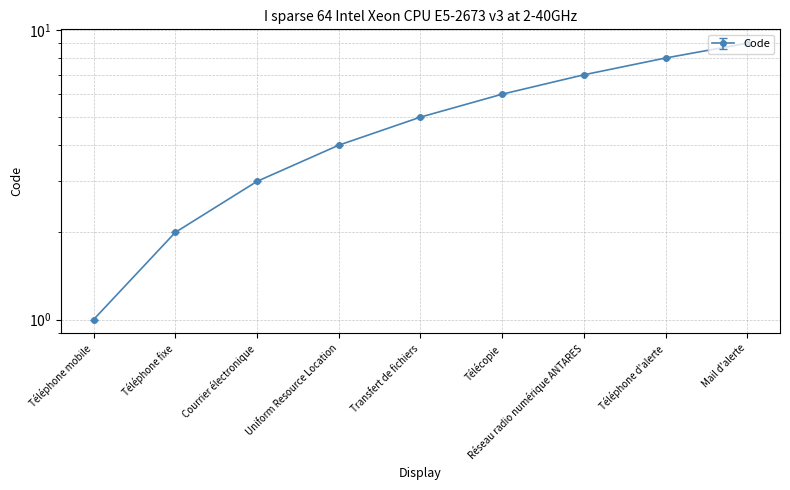

The chart shows a value of 2 at Télécopie. True or false?

False